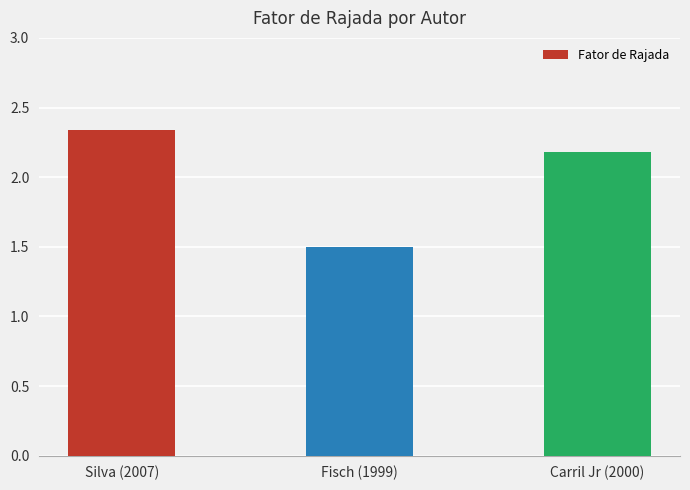

At which label does the data first exceed 2?

Silva (2007)